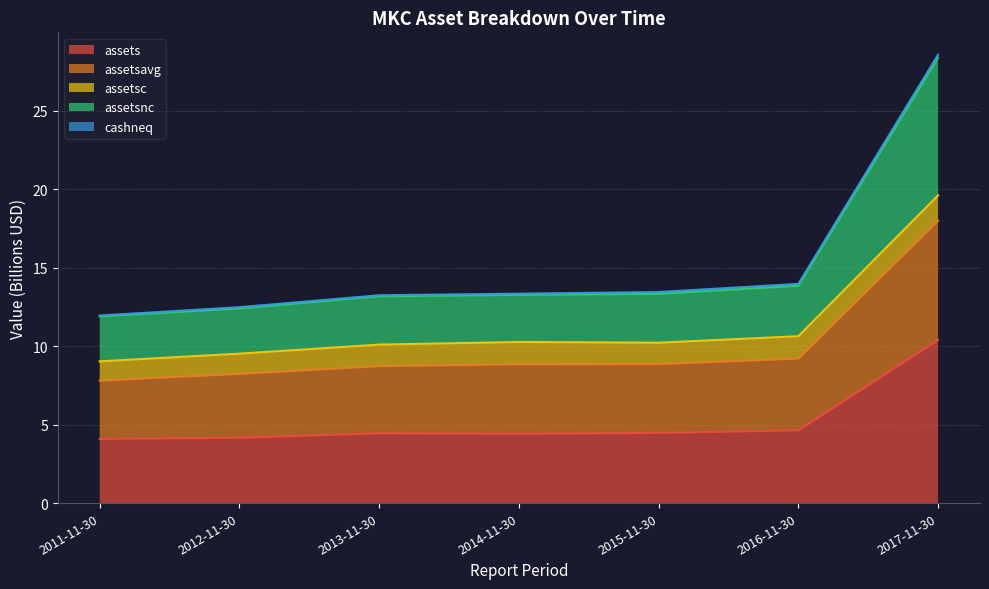

What is the difference between the second highest and minimum values in the assetsavg series?

1.6